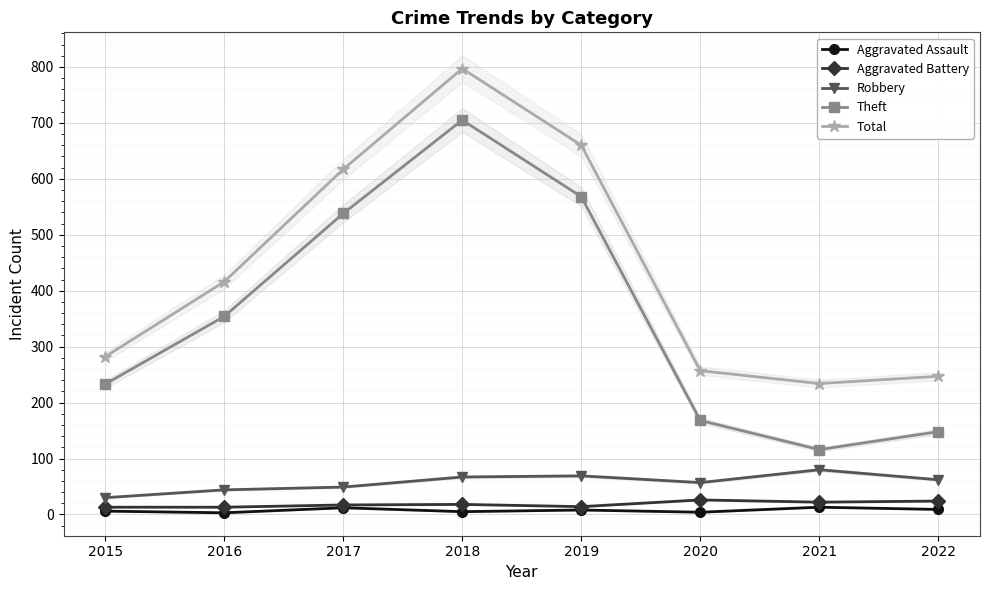

True or false: Robbery and Total cross at least once.

False